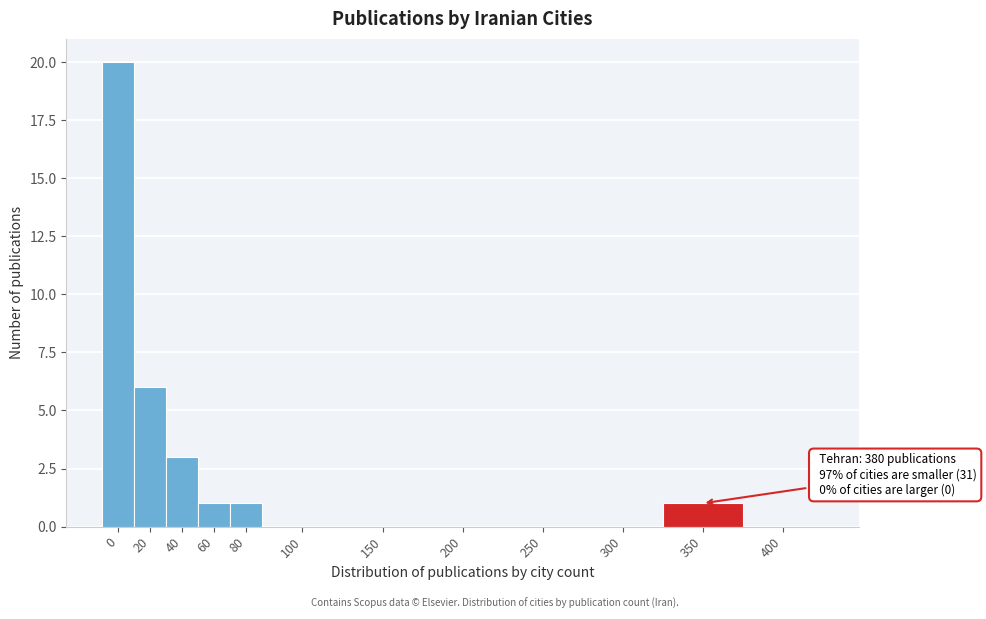

Reading left to right, what are all the values shown in this chart?

0=20	20=6	40=3	60=1	80=1	100=0	150=0	200=0	250=0	300=0	350=1	400=0